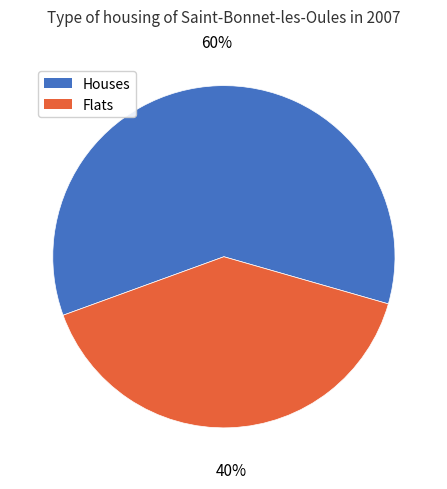

To the nearest percent, what is the average slice percentage?

50%